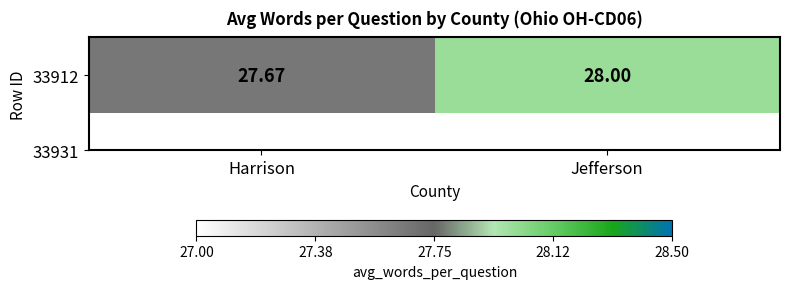

Between Harrison and Jefferson, which is larger?

Jefferson